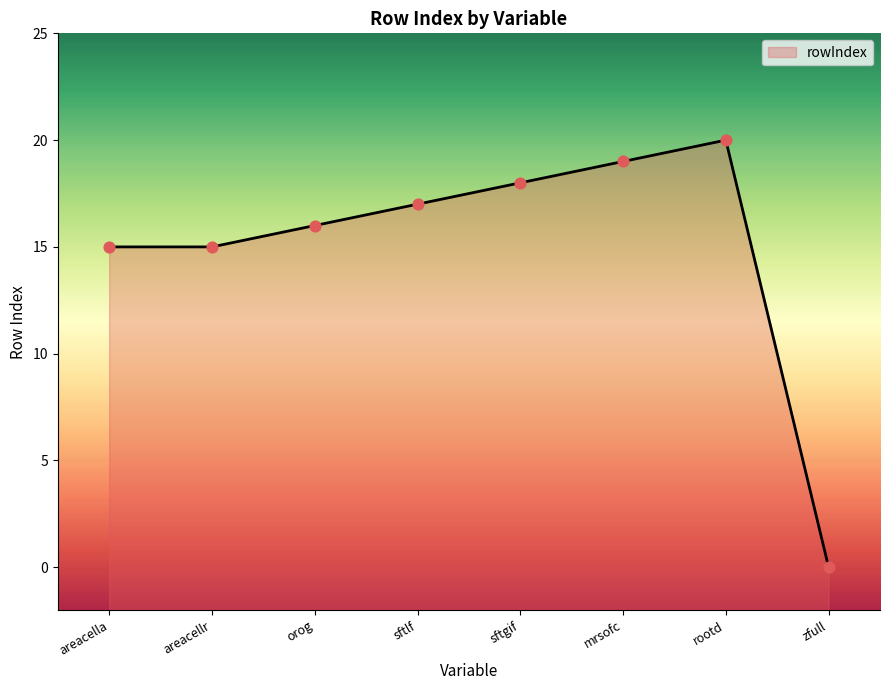

What is the change in value from mrsofc to zfull?

-19